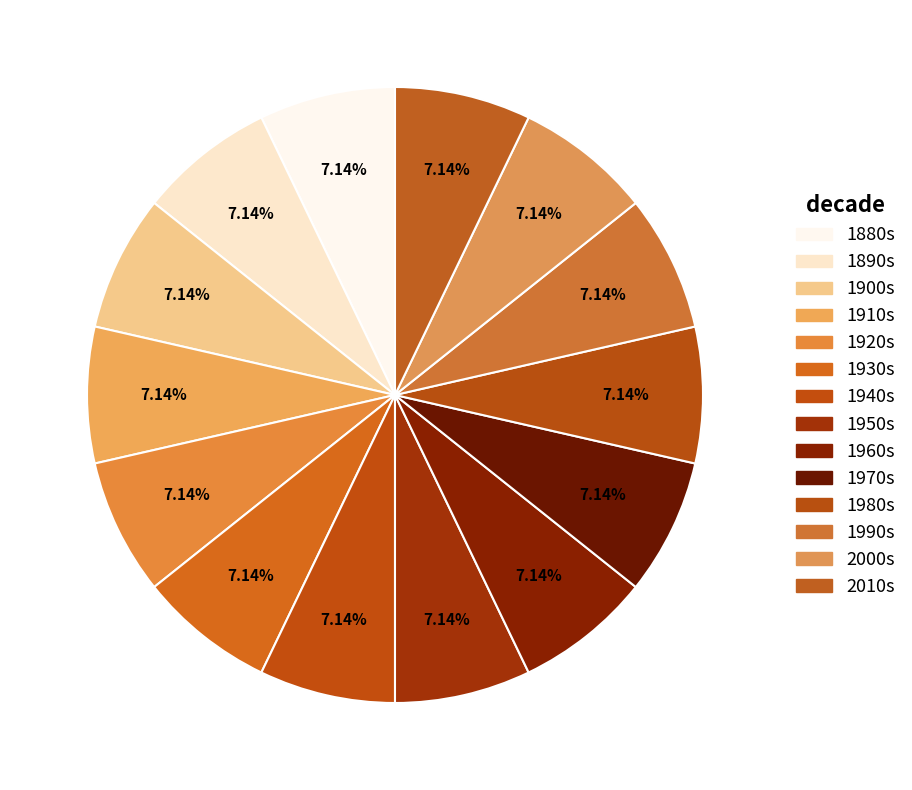

How many slices are in this pie chart?

14